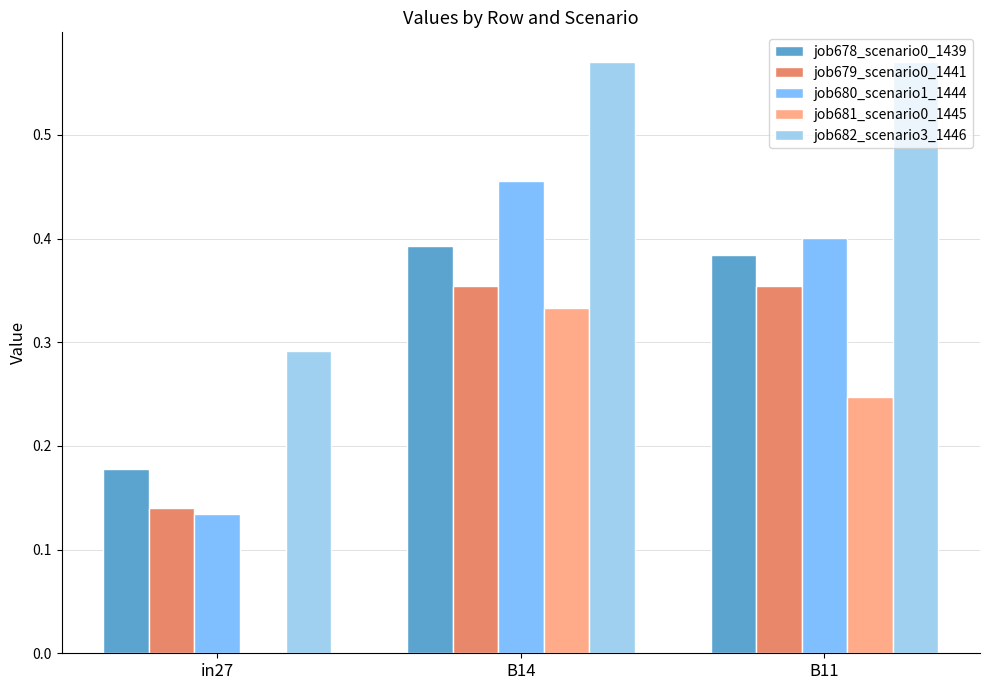

Is it true that job678_scenario0_1439 equals 0.6 at B14?

False